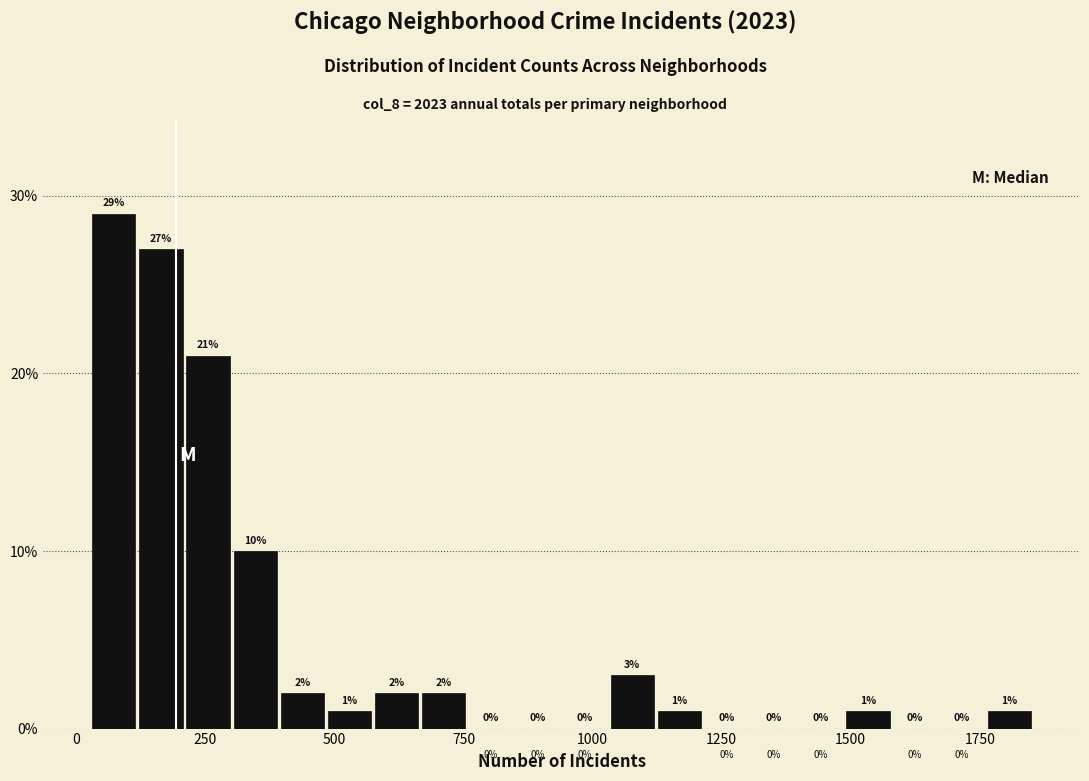

Read against the x-axis, roughly where is the centre of the tallest bar?

50